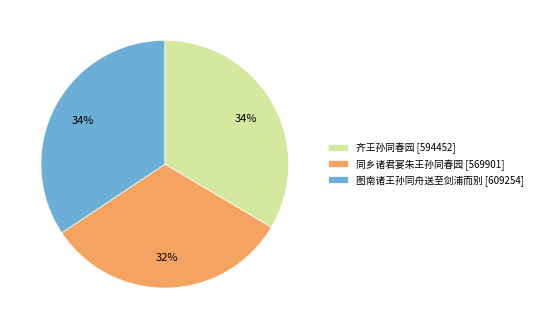

What is the ratio of the value at 图南诸王孙同舟送至剑浦而别 [609254] to the value at 齐王孙同春园 [594452]?

1.0